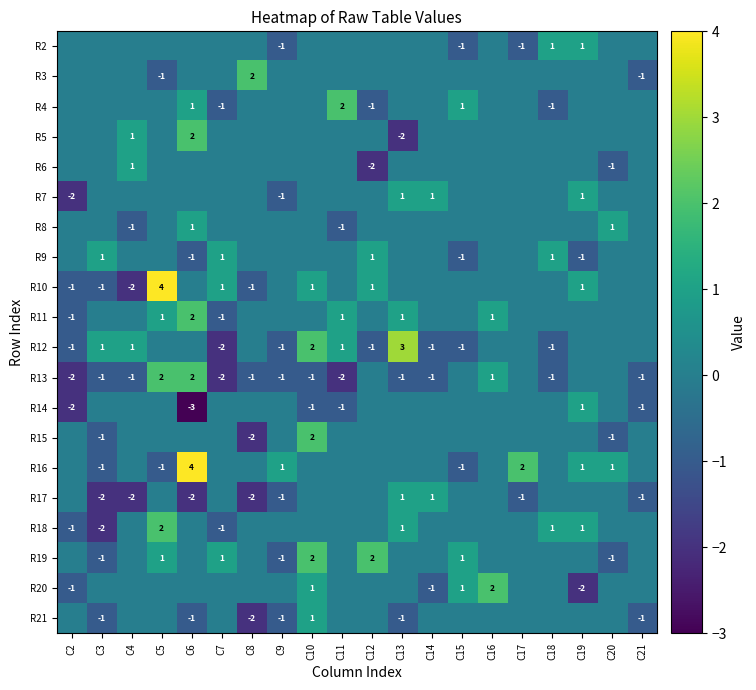

At which category is the sum across all series the highest?

C5